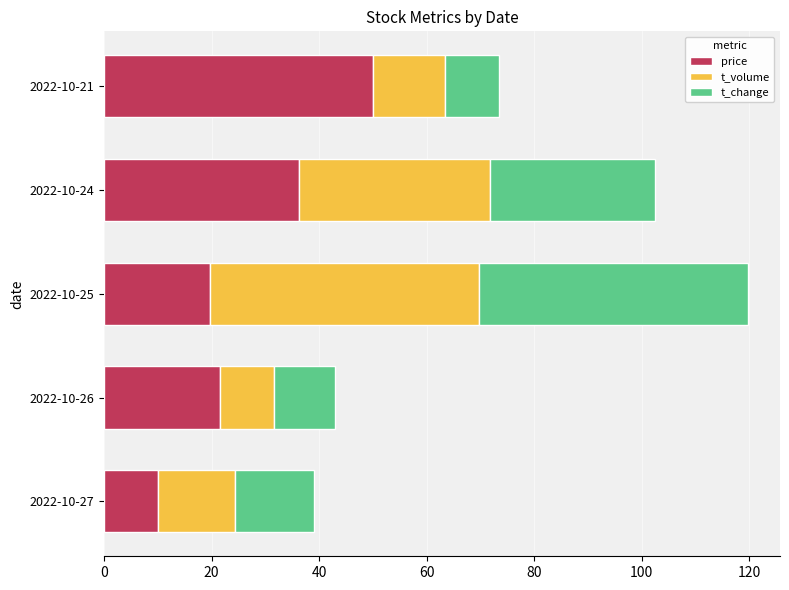

What is the difference between the maximum and minimum values in the price series?

40.0